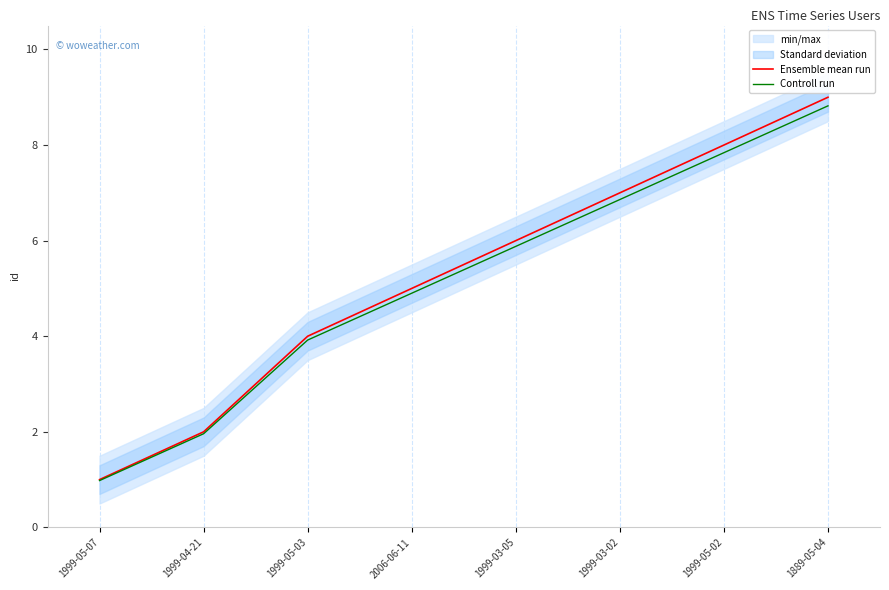

Does the chart display data point markers on the line(s)?

No